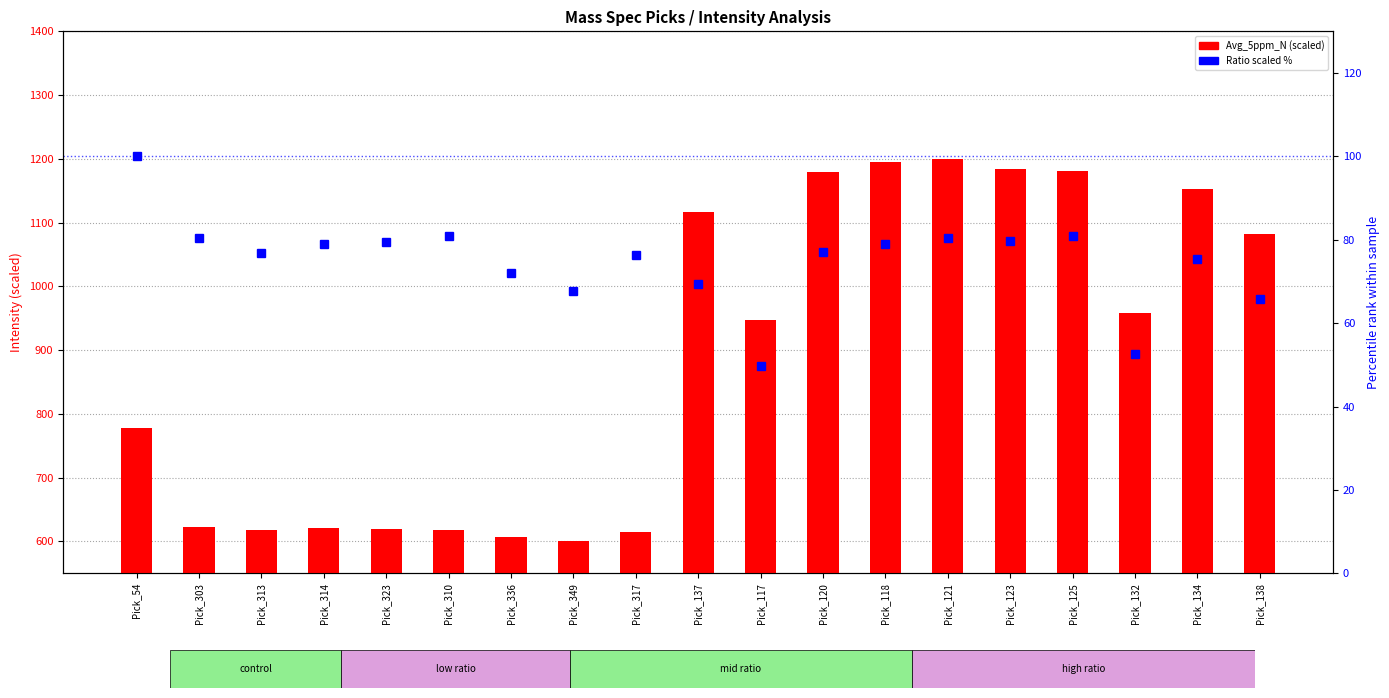

What is the maximum value shown in the chart?

1200.0